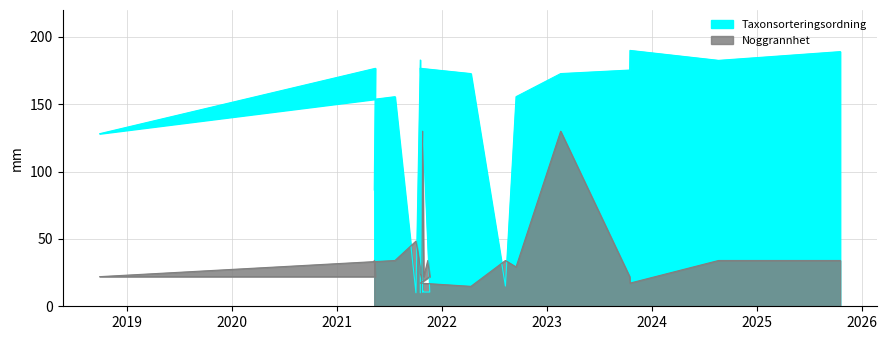

How many lines are shown in the chart?

2